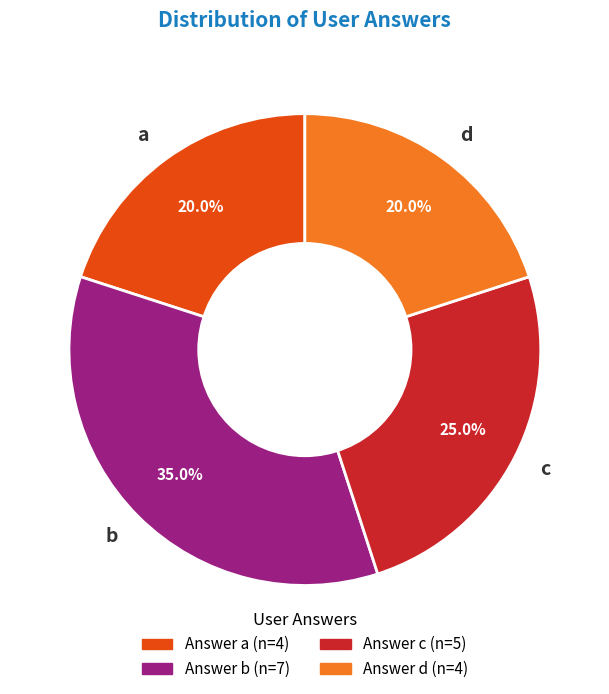

What is the ratio of the value at d to the value at b?

0.6